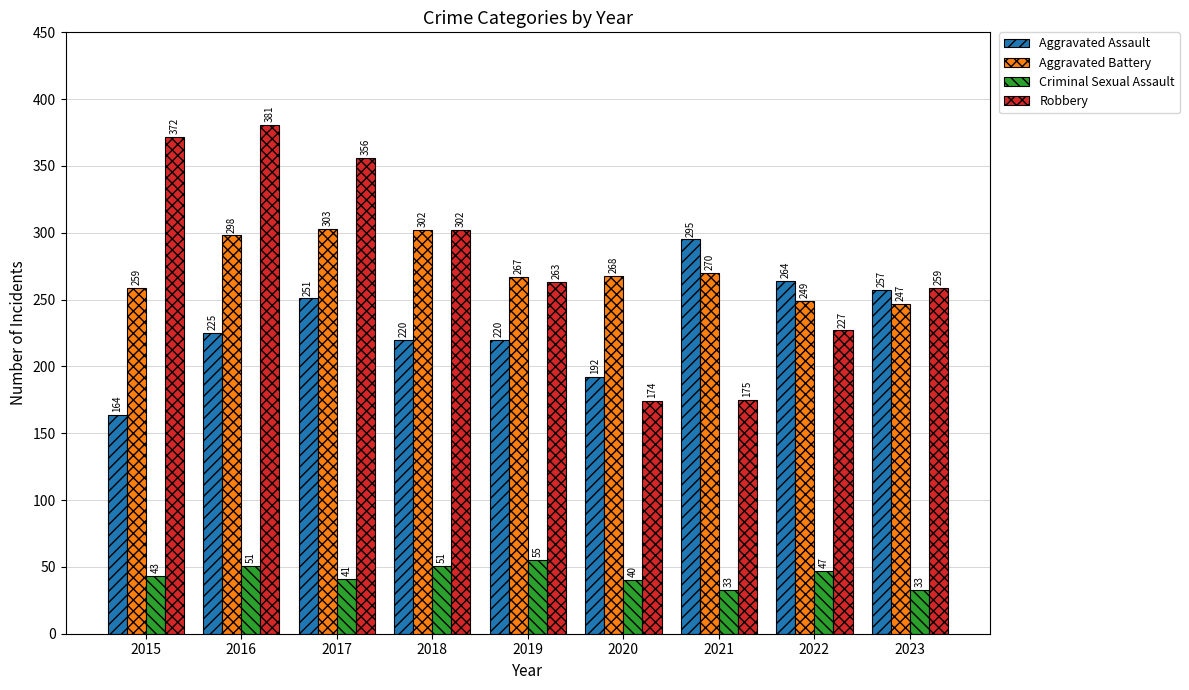

At which label does Robbery reach its minimum?

2020